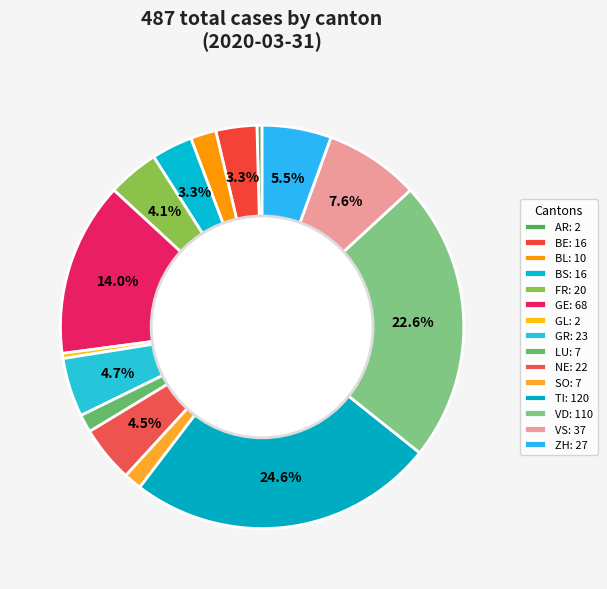

Does GL account for over 50% of the chart?

No